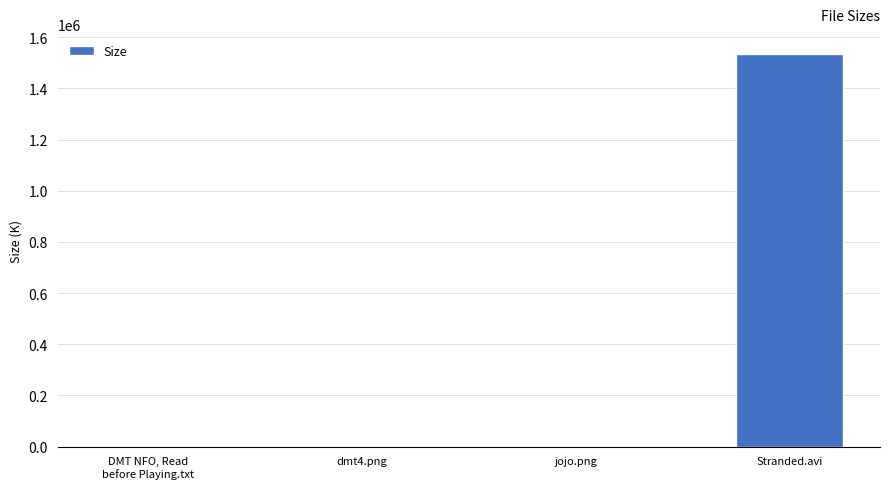

Which category has the highest value across all series?

Stranded.avi